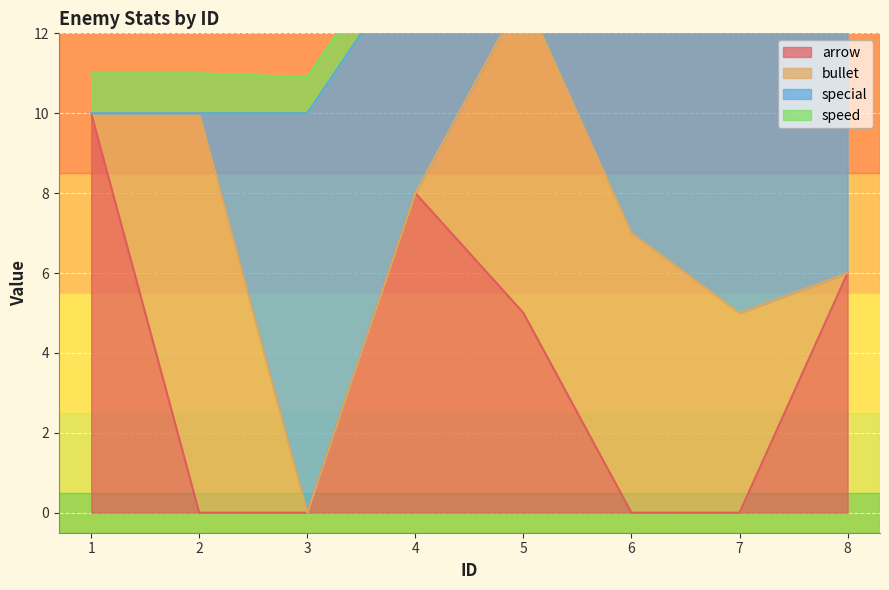

After their last crossing, which series has the higher values: arrow or special?

special